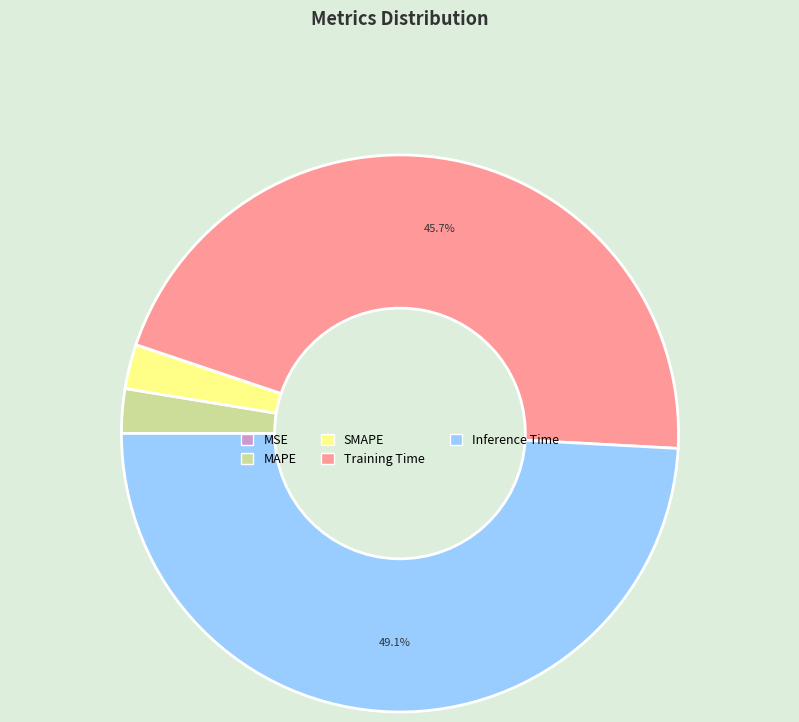

True or false: Training Time accounts for 32% of the total.

False